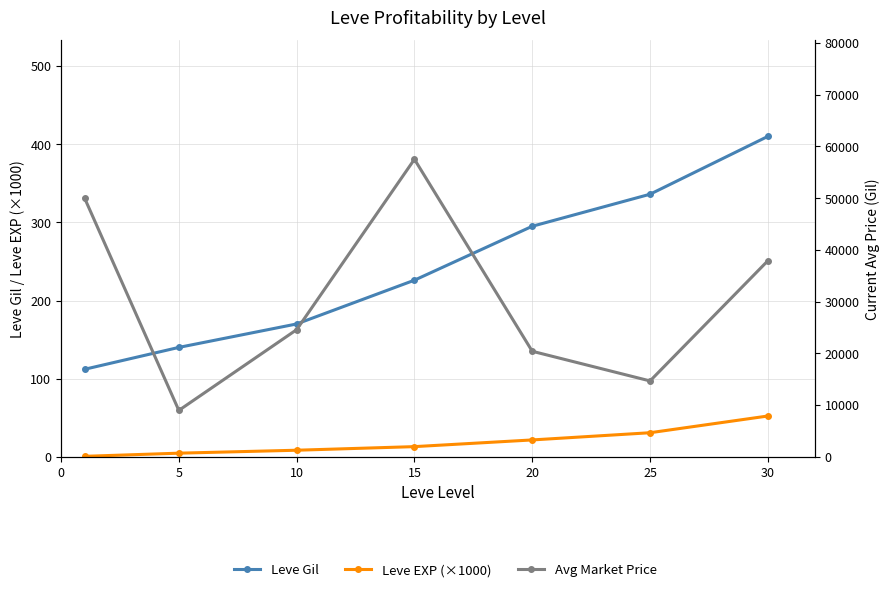

The Leve Gil series shows 80.5 at 10. True or false?

False